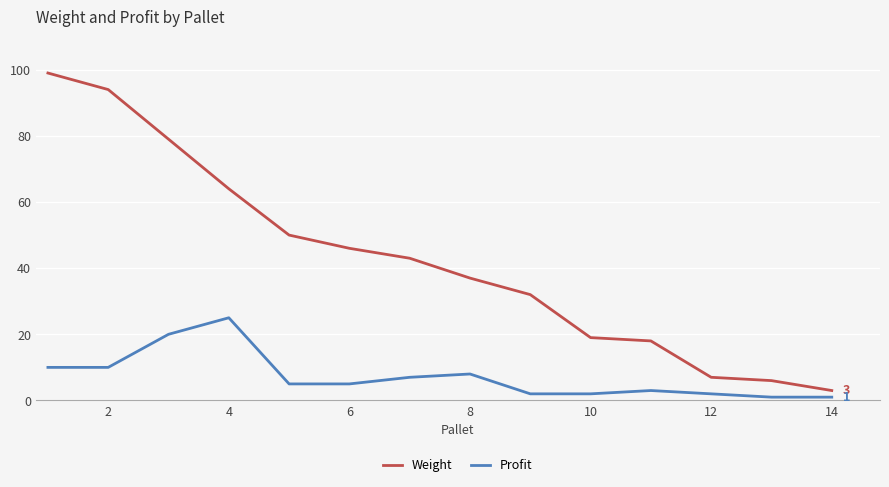

What is the average value of the Profit series?

7